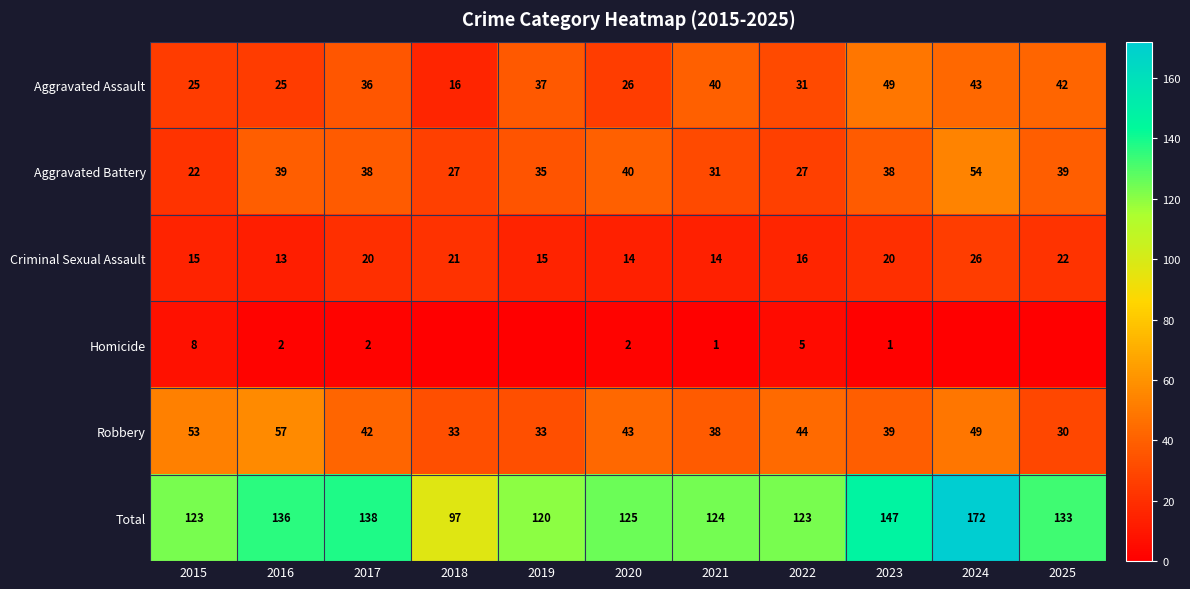

What is the total value across all series at 2019?

240